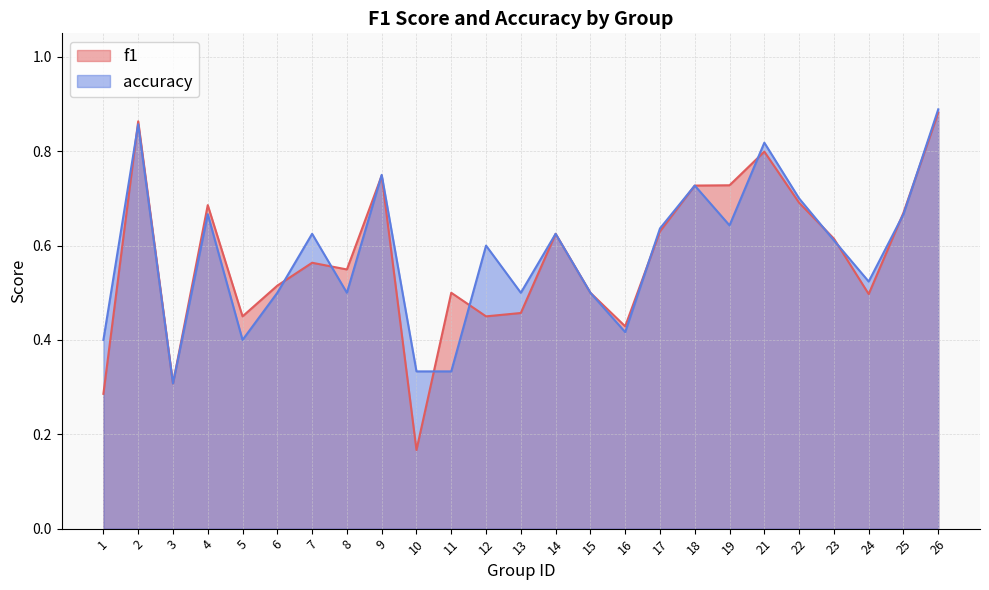

Reading left to right, extract all data points from this chart.

f1: 1=0.3	2=0.9	3=0.3	4=0.7	5=0.5	6=0.5	7=0.6	8=0.5	9=0.7	10=0.2	11=0.5	12=0.5	13=0.5	14=0.6	15=0.5	16=0.4	17=0.6	18=0.7	19=0.7	21=0.8	22=0.7	23=0.6	24=0.5	25=0.7	26=0.9
accuracy: 1=0.4	2=0.9	3=0.3	4=0.7	5=0.4	6=0.5	7=0.6	8=0.5	9=0.8	10=0.3	11=0.3	12=0.6	13=0.5	14=0.6	15=0.5	16=0.4	17=0.6	18=0.7	19=0.6	21=0.8	22=0.7	23=0.6	24=0.5	25=0.7	26=0.9